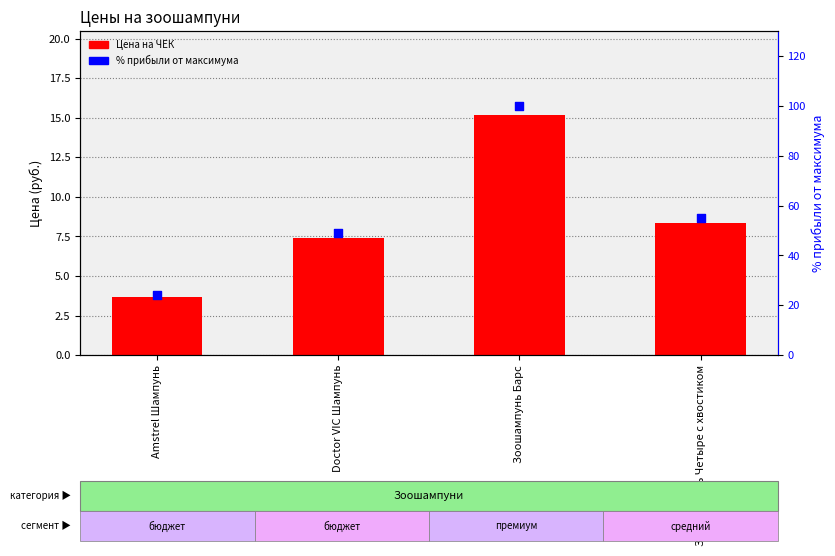

Is the value of % прибыли от максимума at Зоошампунь Барс greater than the value of Цена на ЧЕК at Amstrel Шампунь?

Yes